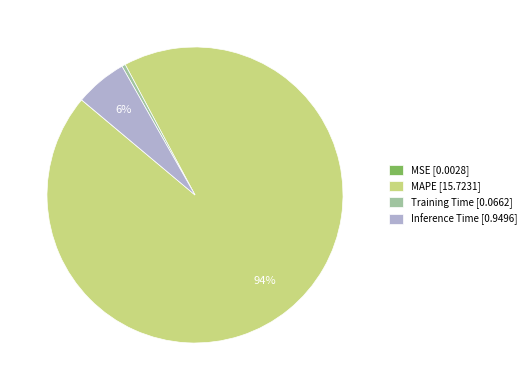

Do Training Time [0.0662] and MAPE [15.7231] together represent more than half of the pie?

Yes